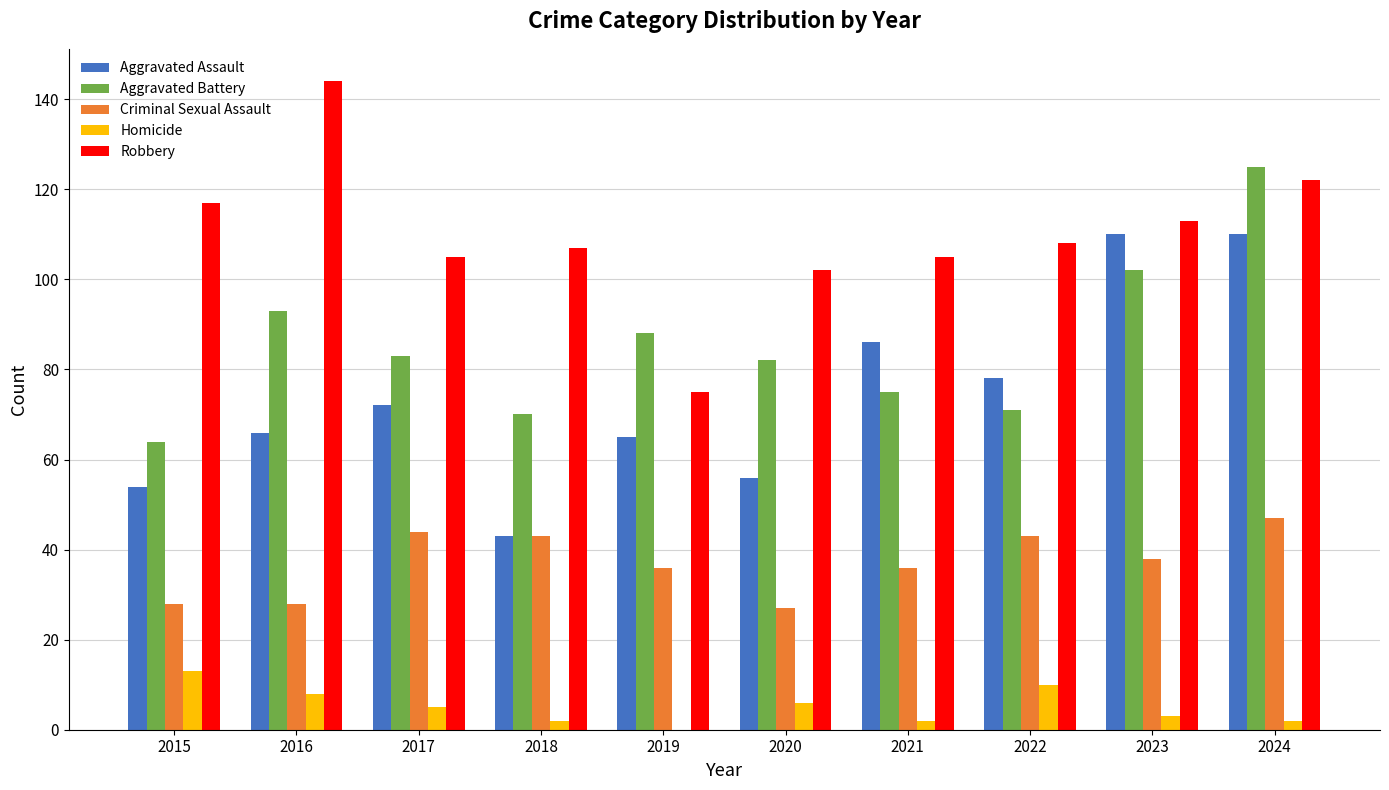

Are the bars grouped side by side (vs. stacked)?

Yes